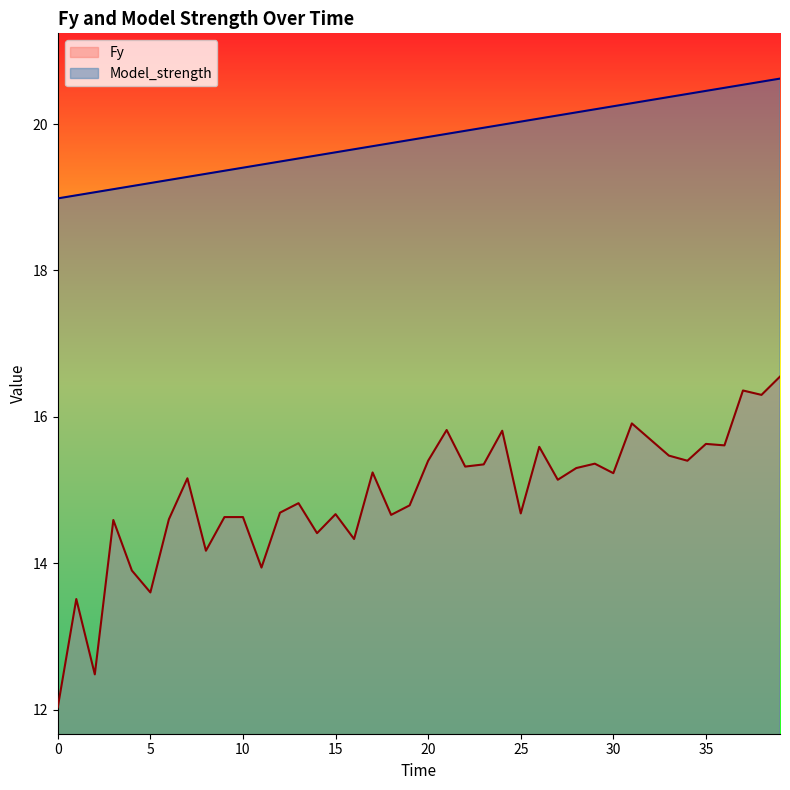

The Fy series shows 6.7 at 35. True or false?

False